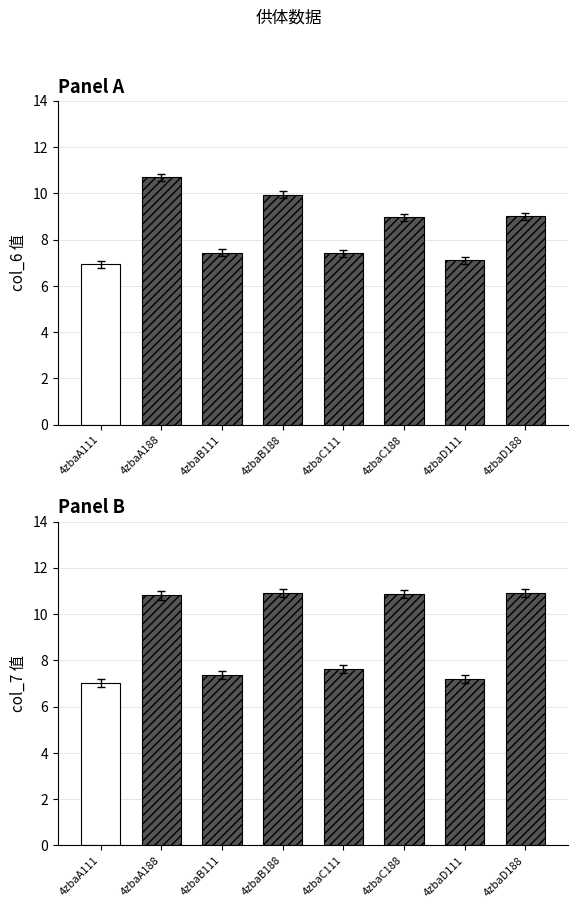

Which category has the lowest value in the col_6 series?

4zbaA111